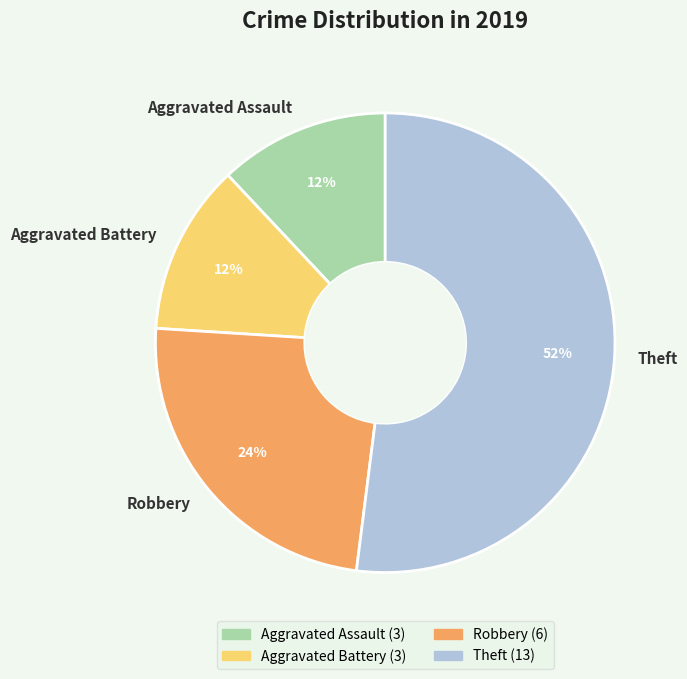

How many segments does this pie chart have?

4